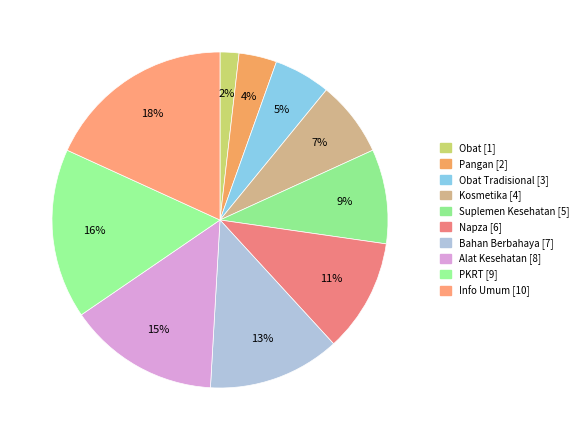

To the nearest percent, what is the difference between the largest and smallest slice percentages?

16%